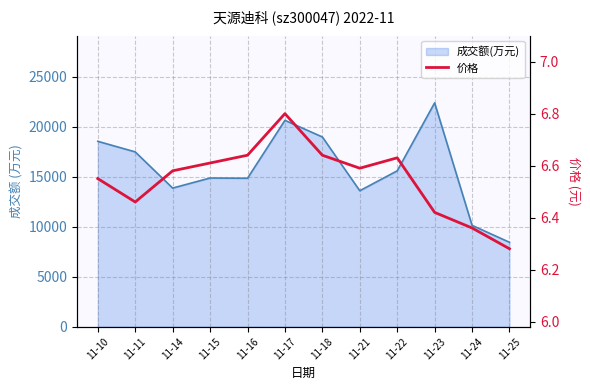

Does the chart display data point markers on the line(s)?

No